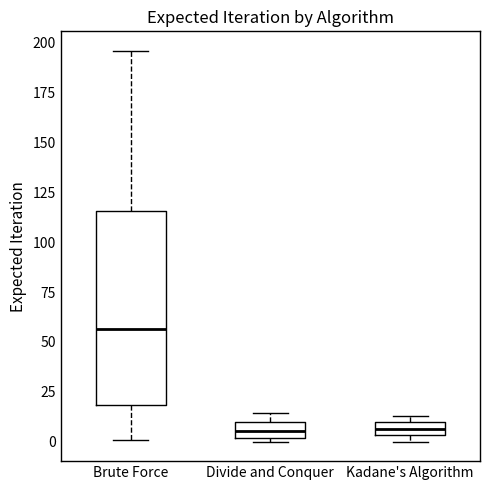

Comparing the boxes themselves (not the whiskers), which one is the tallest?

Brute Force